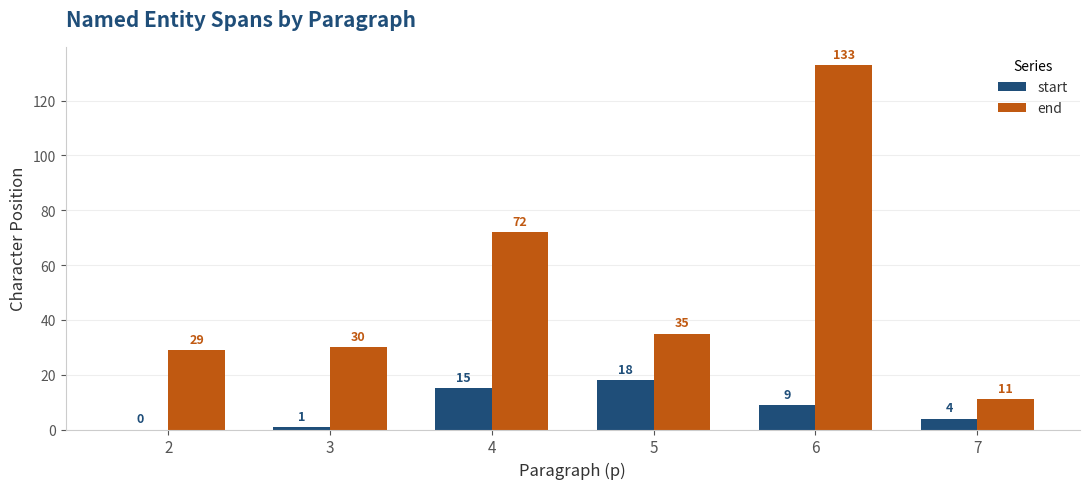

What is the sum of the start values at 4 and 7?

19